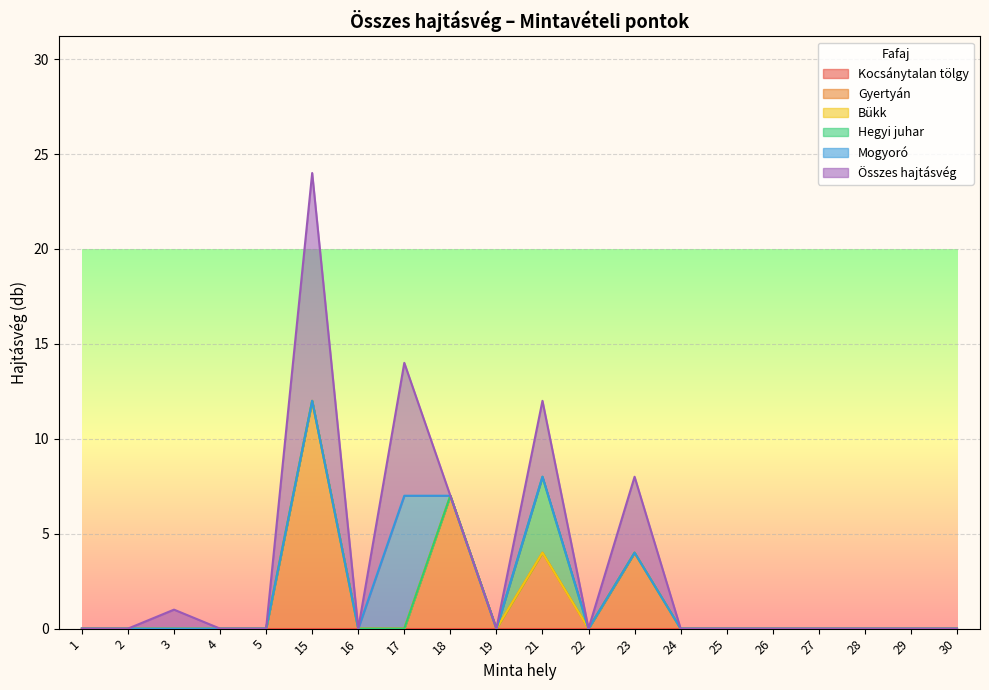

What is the difference between the maximum and minimum values in the Mogyoró series?

7